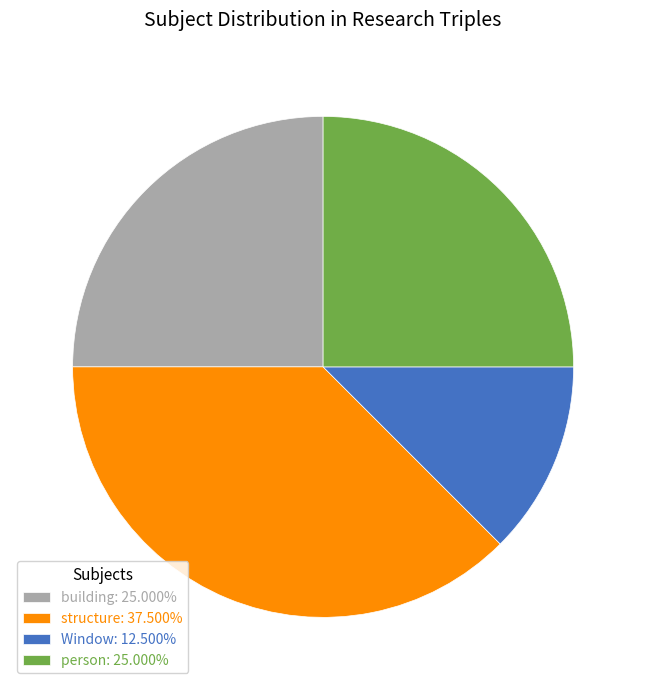

Approximately how many times larger is the value at Window: 12.500% compared to building: 25.000%?

0.5